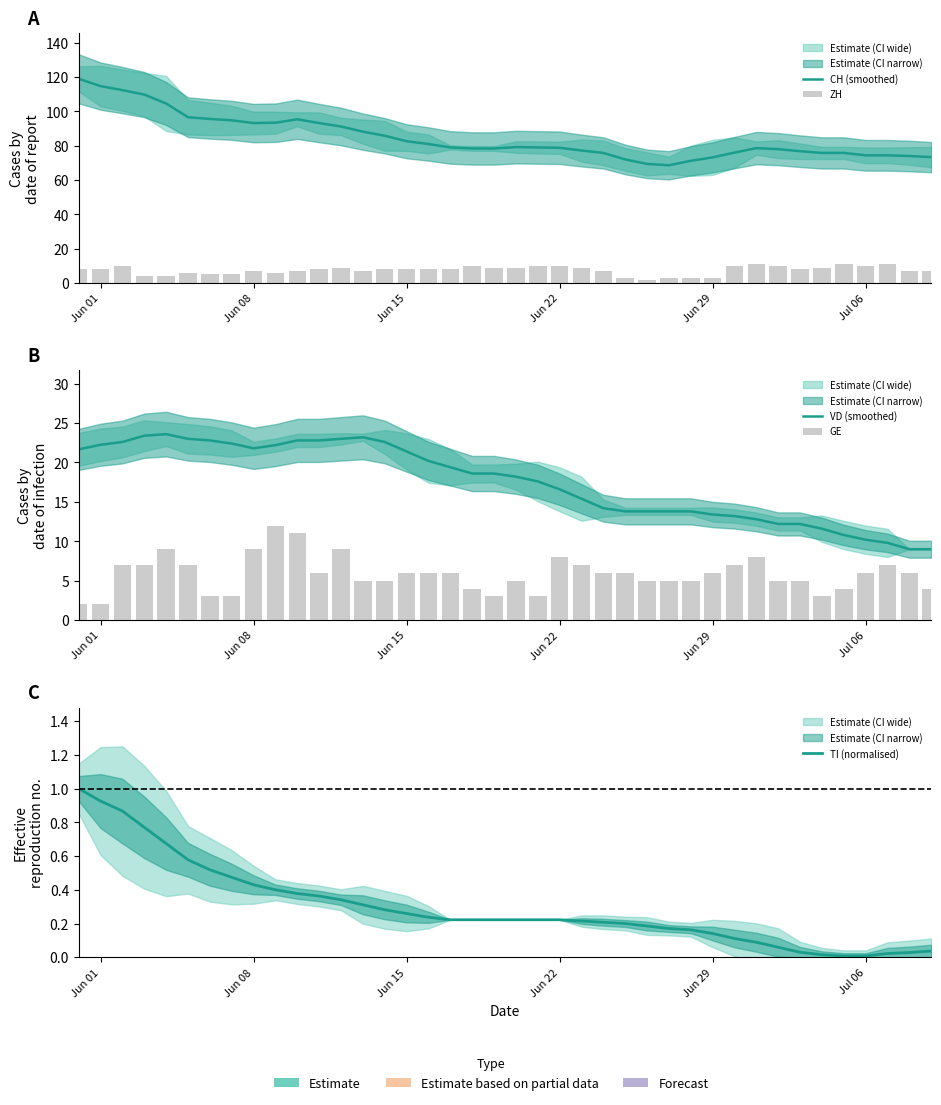

Is it true that ZH equals 0.8 at 27?

False